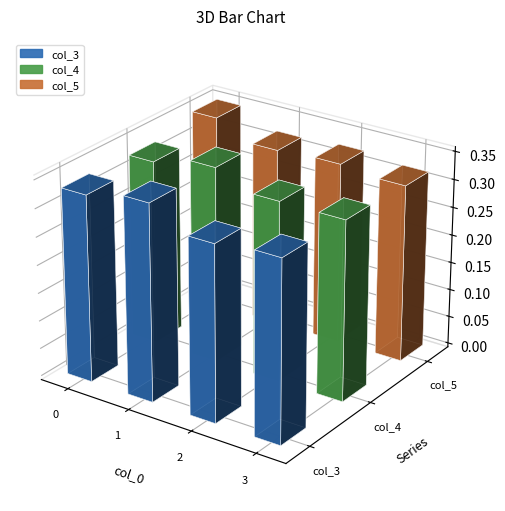

The value of col_5 at 0 is 0.1. True or false?

False